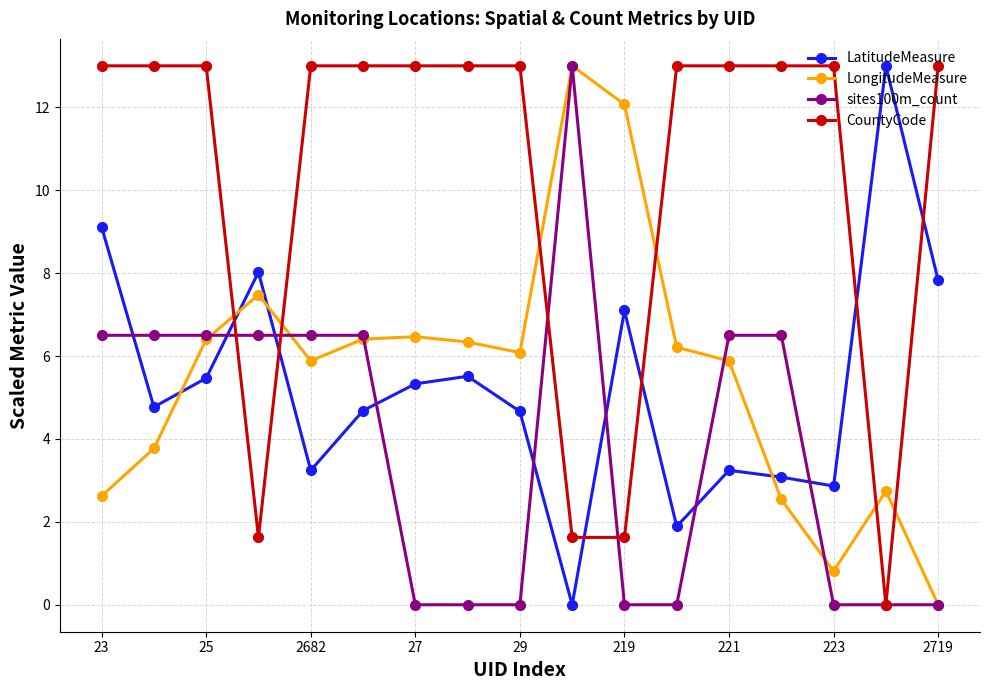

Which series ends up on top after the final intersection of LatitudeMeasure and CountyCode?

CountyCode